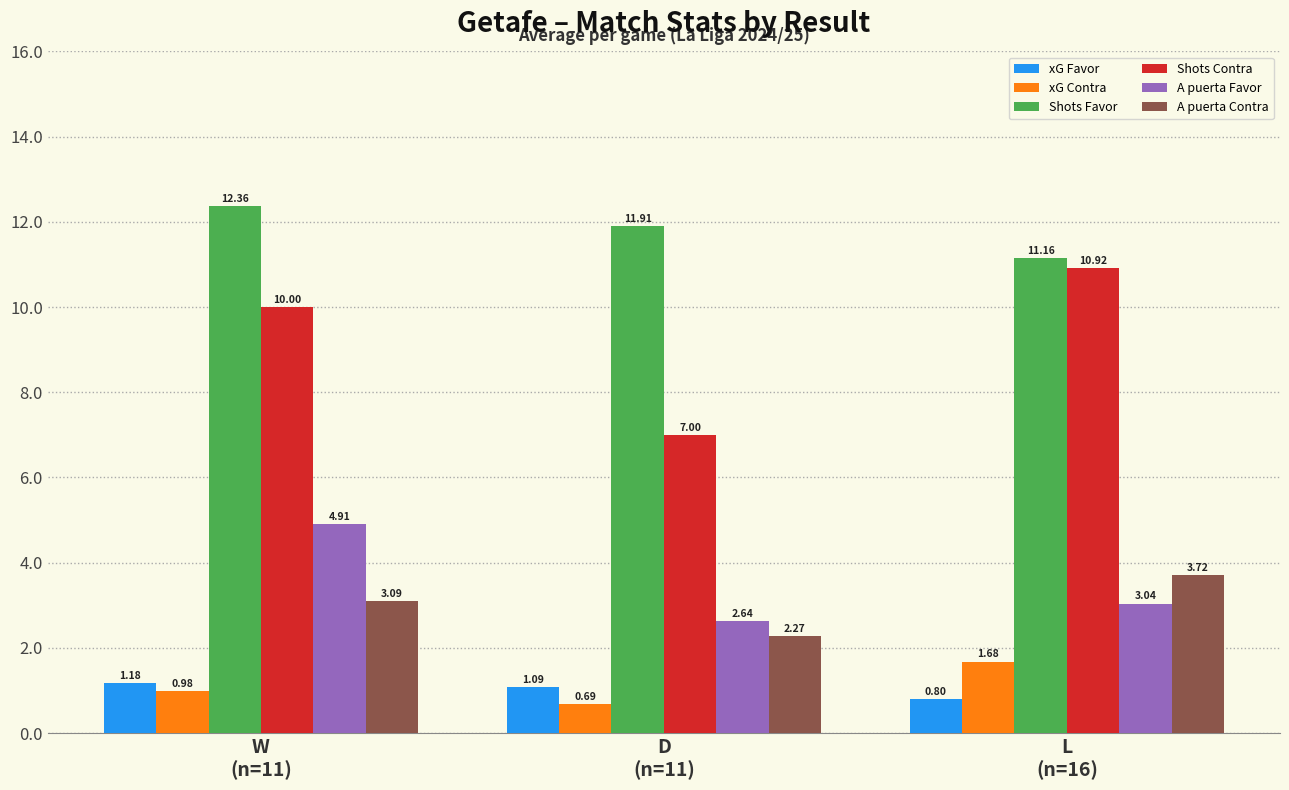

Where does the A puerta Contra series first go above 3?

W
(n=11)